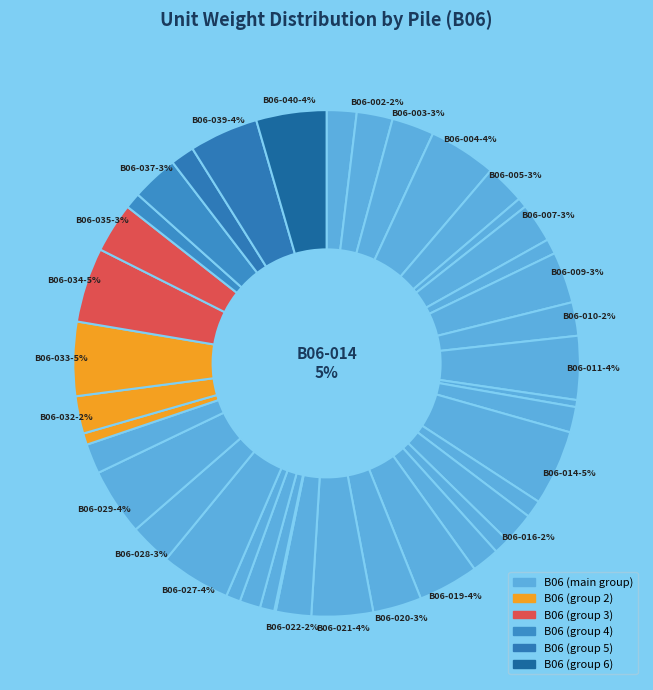

To the nearest percent, what percentage of the pie is B06-006?

1%